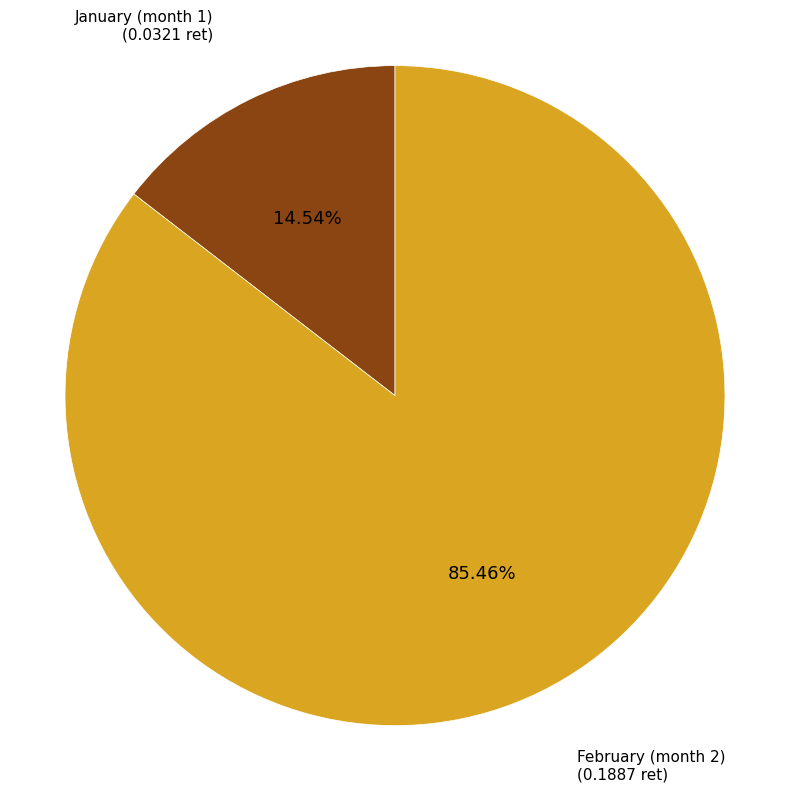

Which slice is the smallest?

January (month 1)